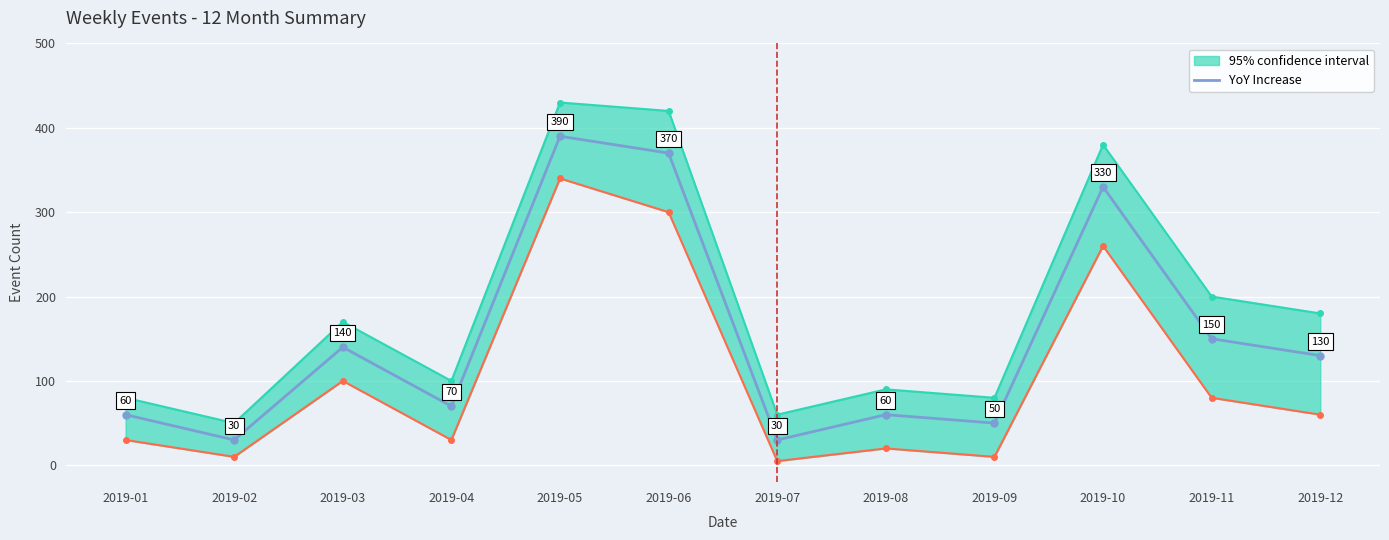

What is the minimum value shown in the chart?

30